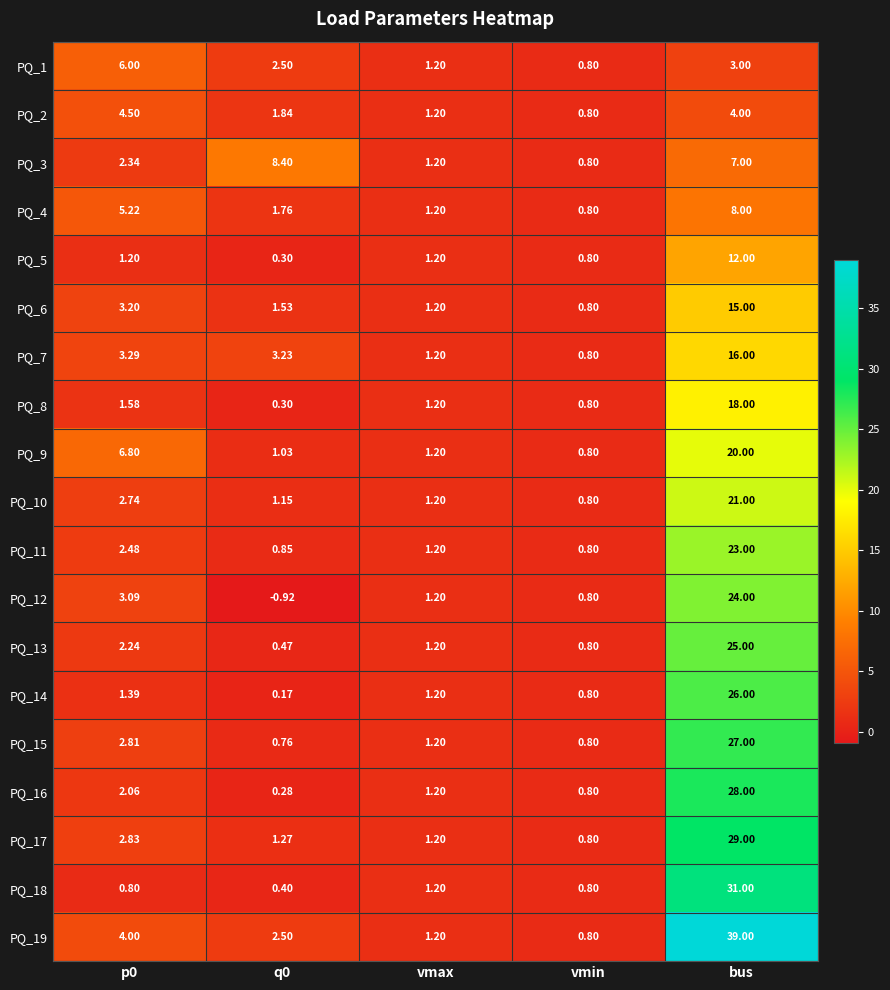

Which category has the highest value in the PQ_15 series?

bus